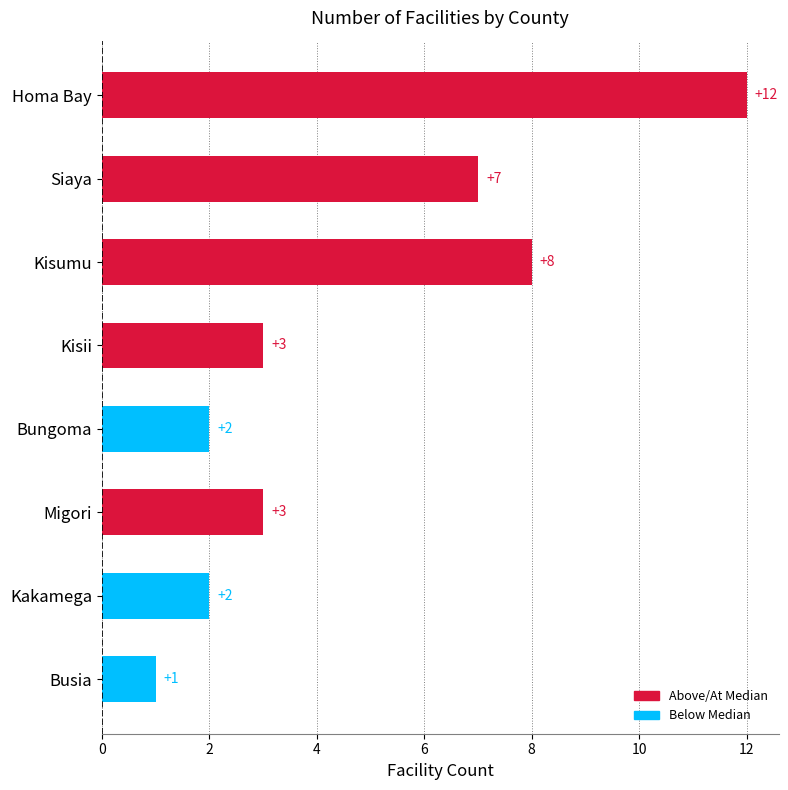

Reading top to bottom, what are all the values shown in this chart?

12	7	8	3	2	3	2	1